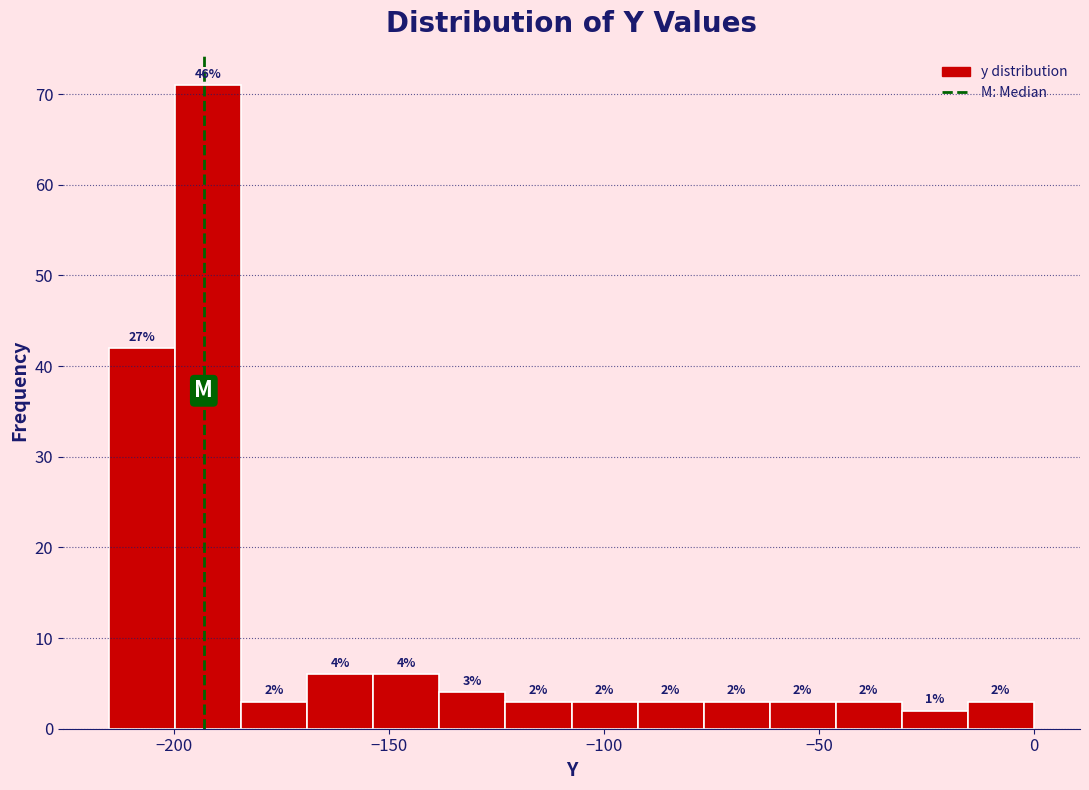

Read against the x-axis, roughly where is the centre of the tallest bar?

-190